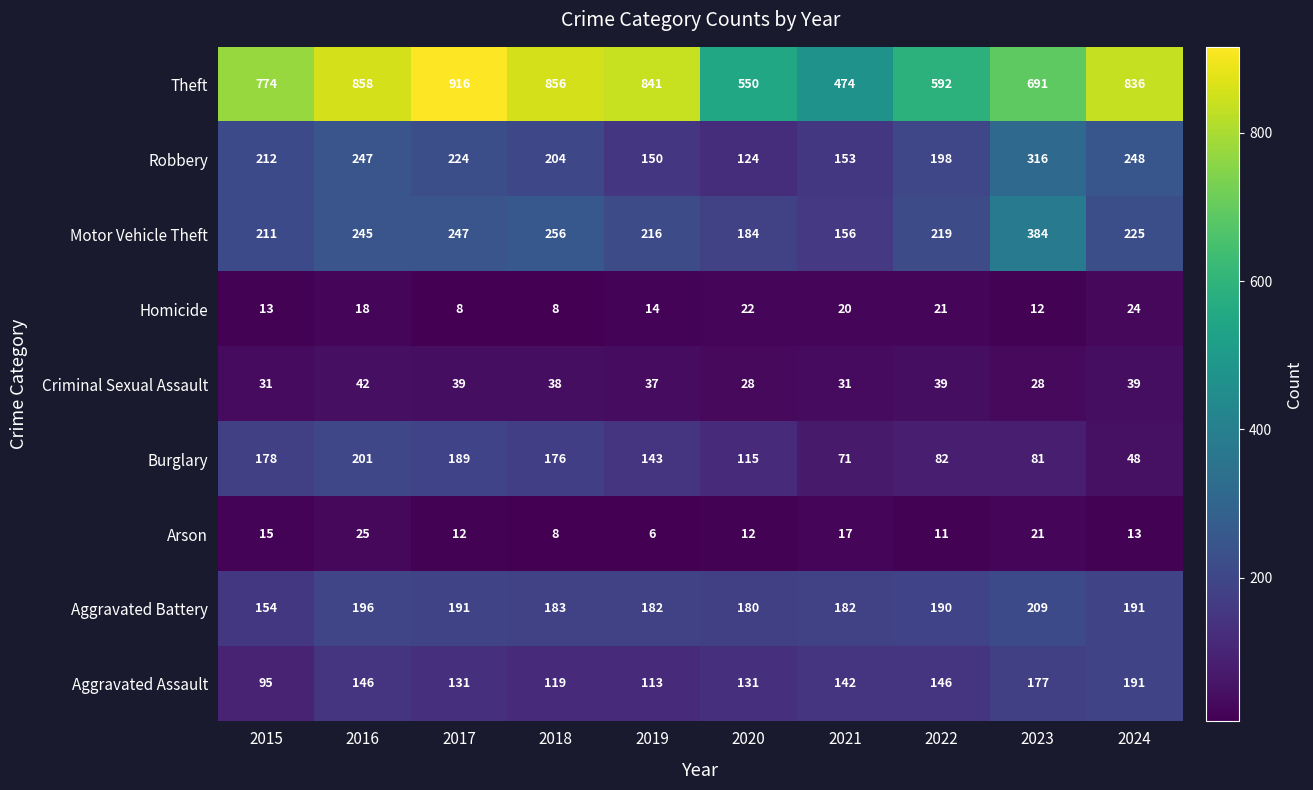

The value of Robbery at 2023 is 316. True or false?

True